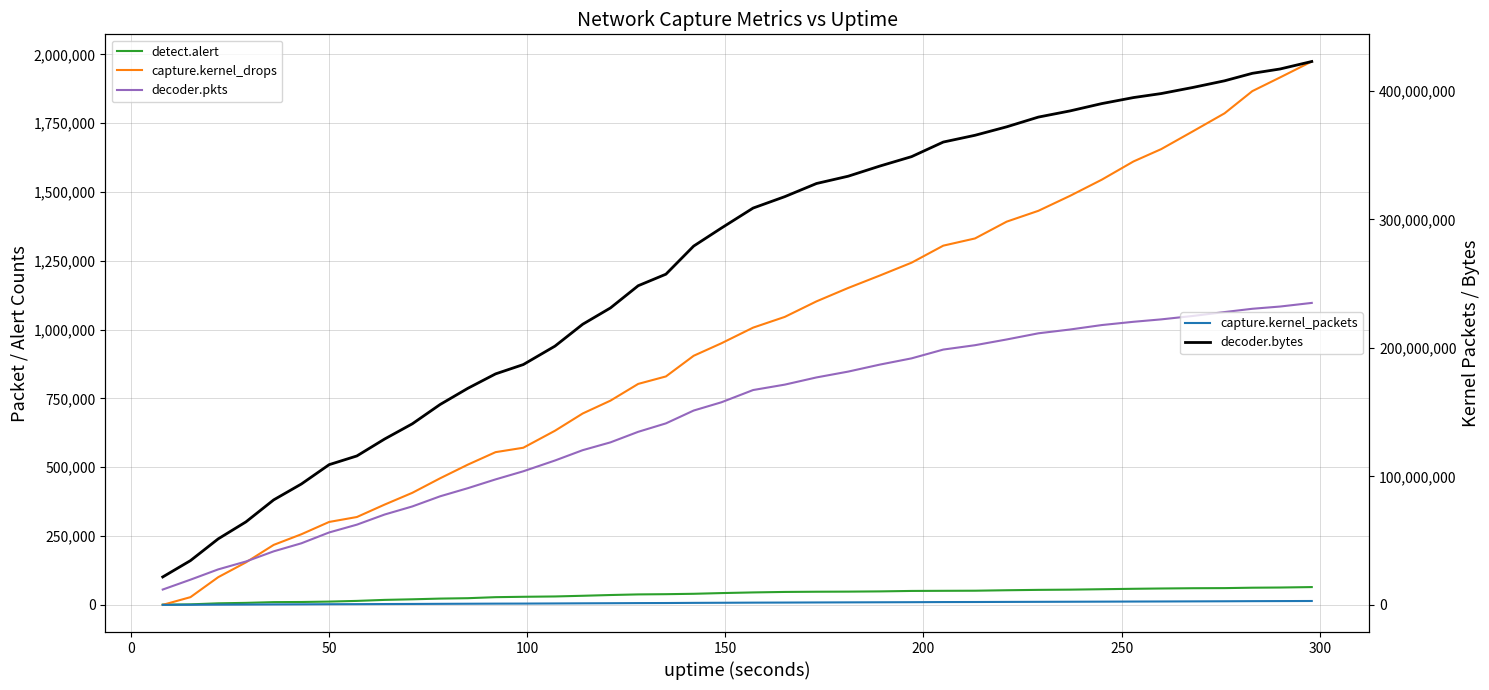

How many lines are shown in the chart?

5